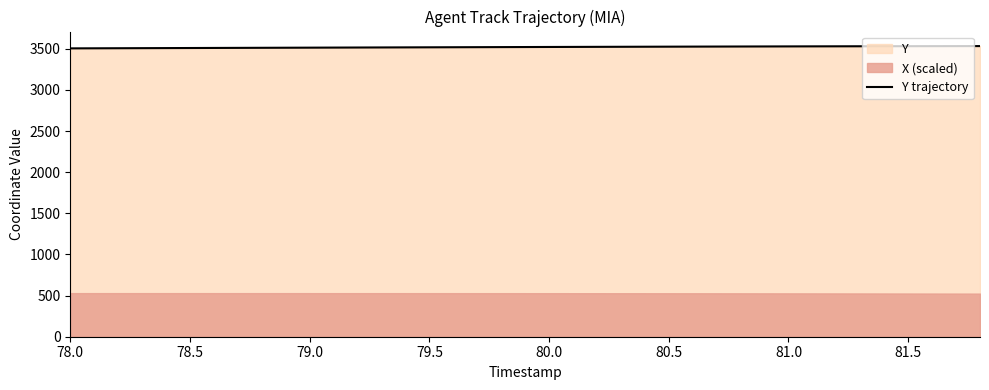

True or false: Y trajectory has a value of 3504.6 at 78.0.

True